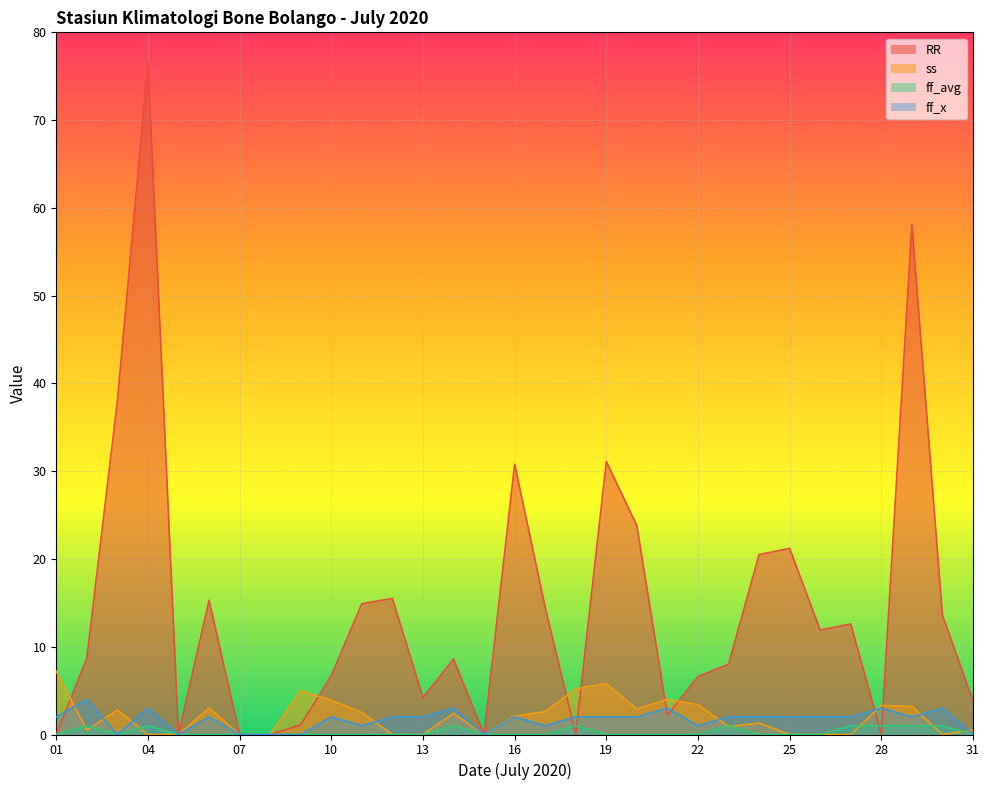

Does the chart display data point markers on the line(s)?

No